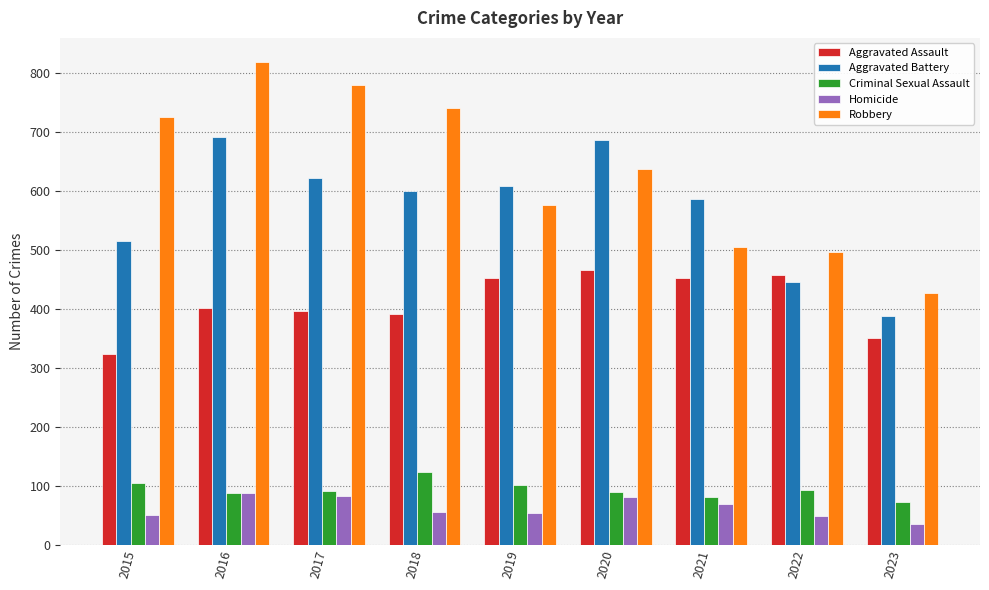

Which category has the highest value across all series?

2016